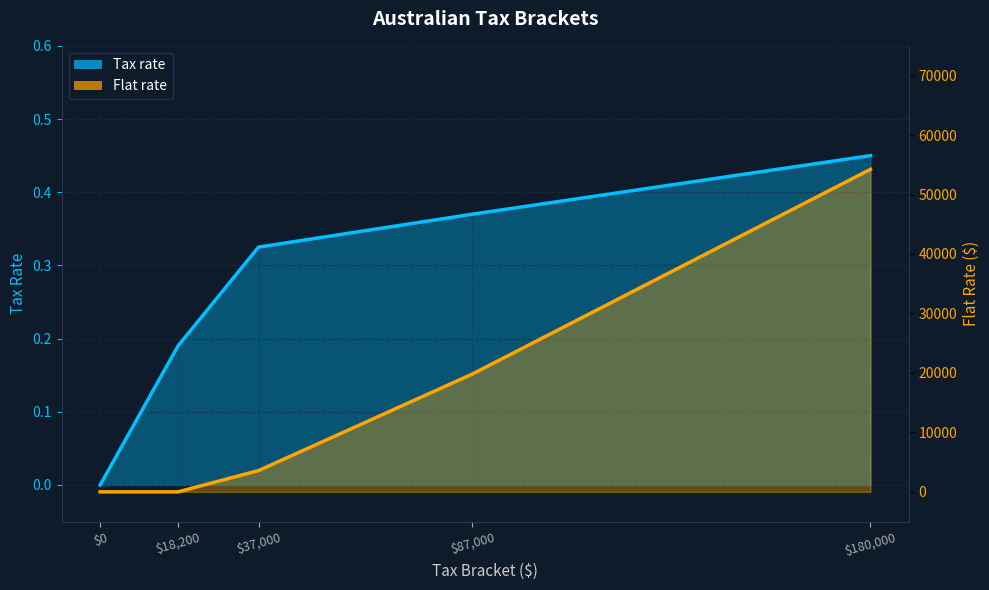

How many intersections are there between Tax rate and Flat rate?

1